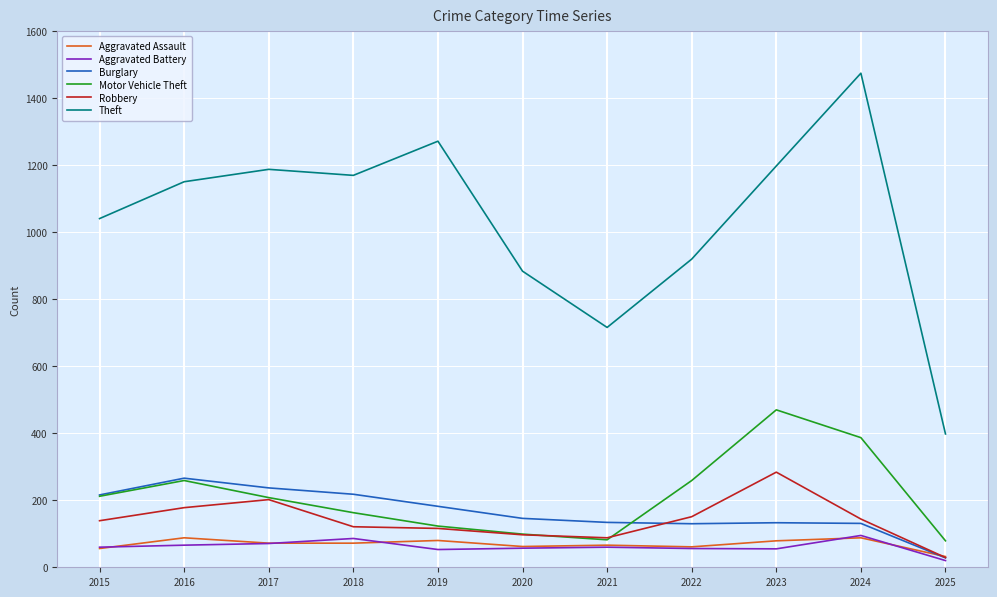

What is the minimum value for Motor Vehicle Theft?

79